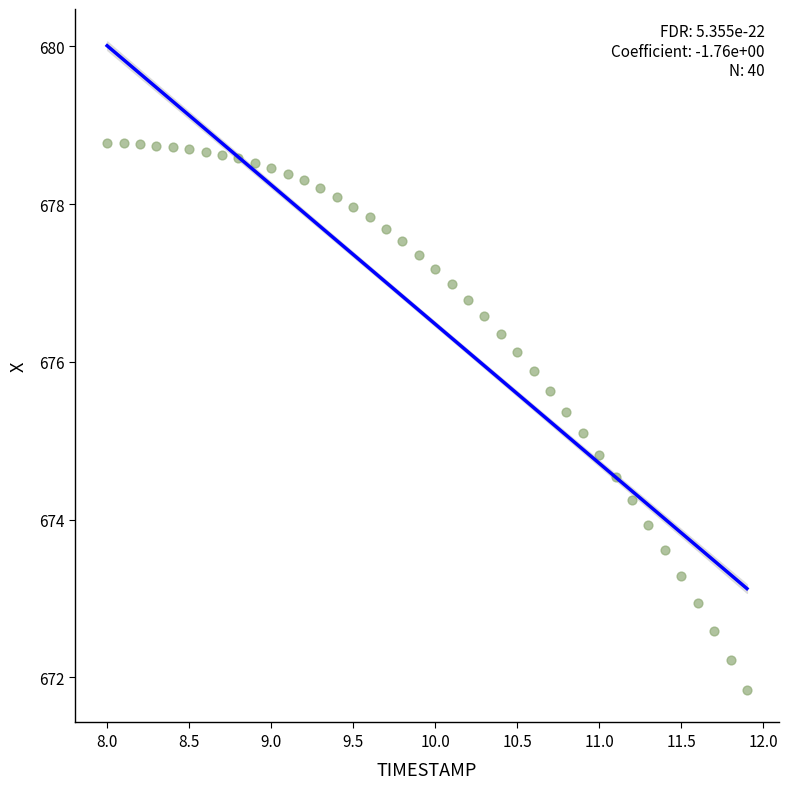

What is the range of X values (max minus min)?

3.9